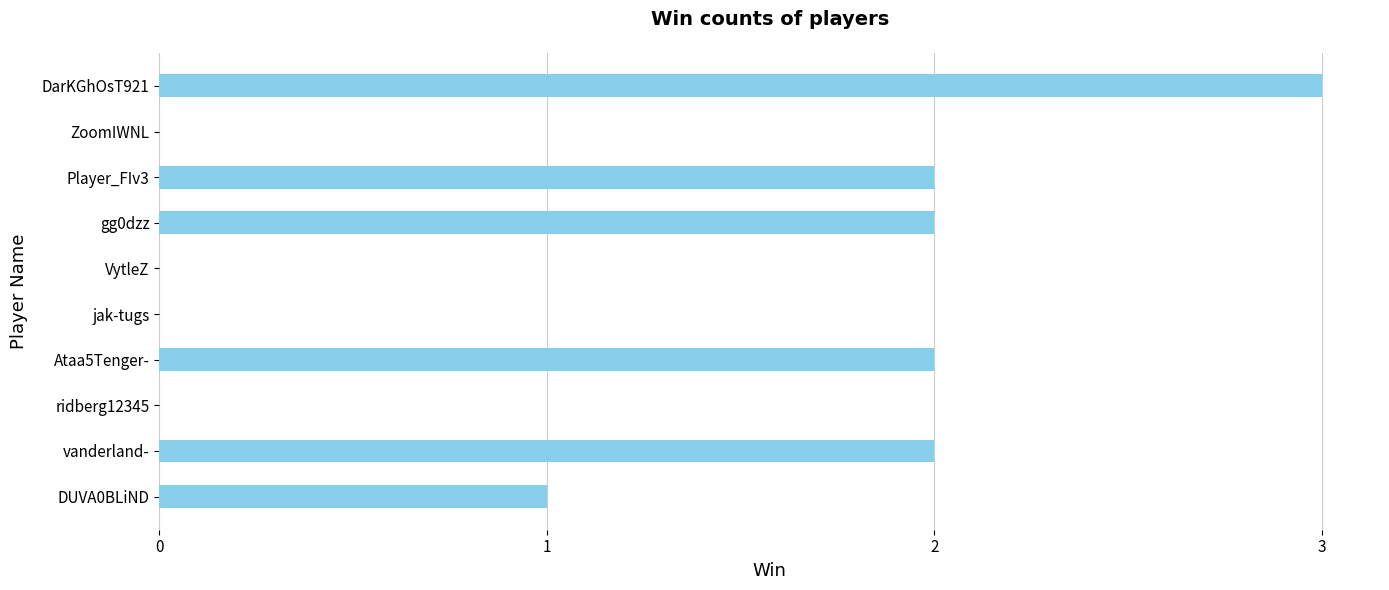

The value at ridberg12345 is 0. True or false?

True